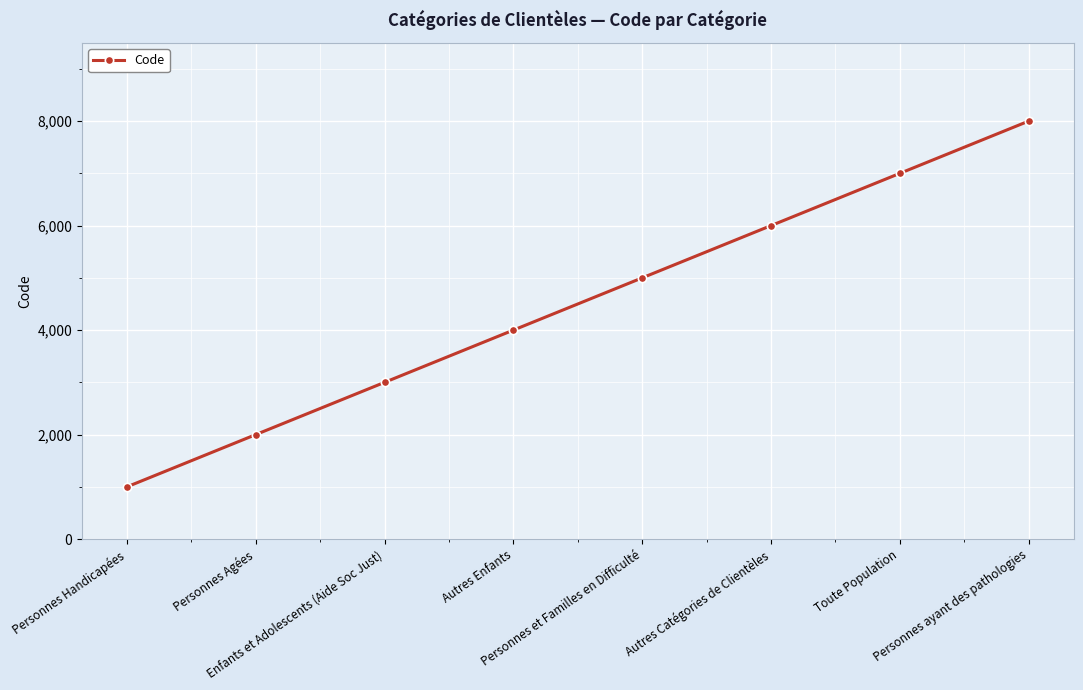

True or false: there are more than 0 points higher than both neighbors.

False